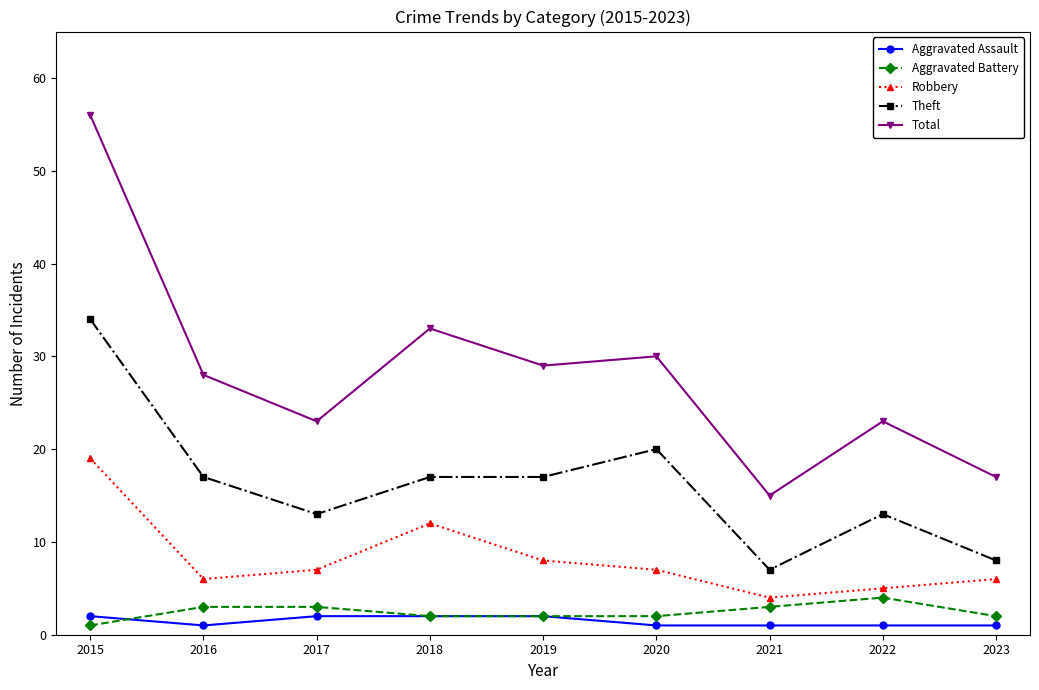

Where is the first local minimum for Theft?

2017